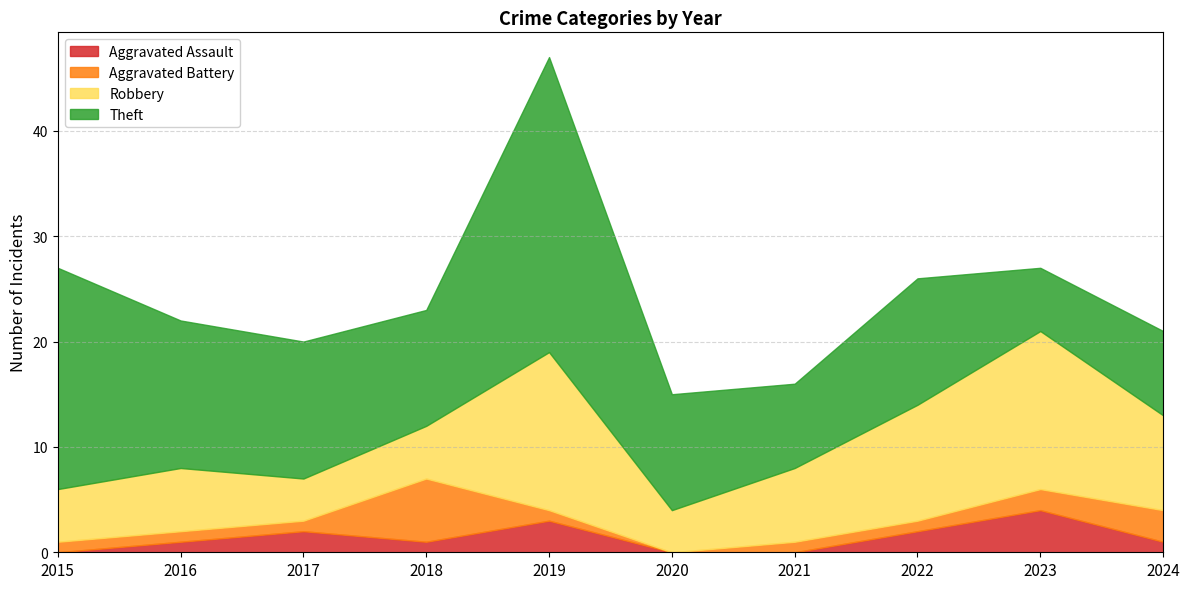

At which label does Aggravated Battery first exceed 1?

2018